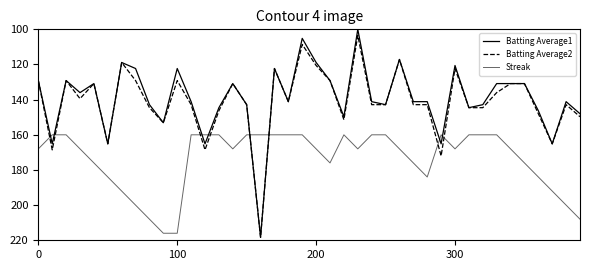

Does the chart display data point markers on the line(s)?

No